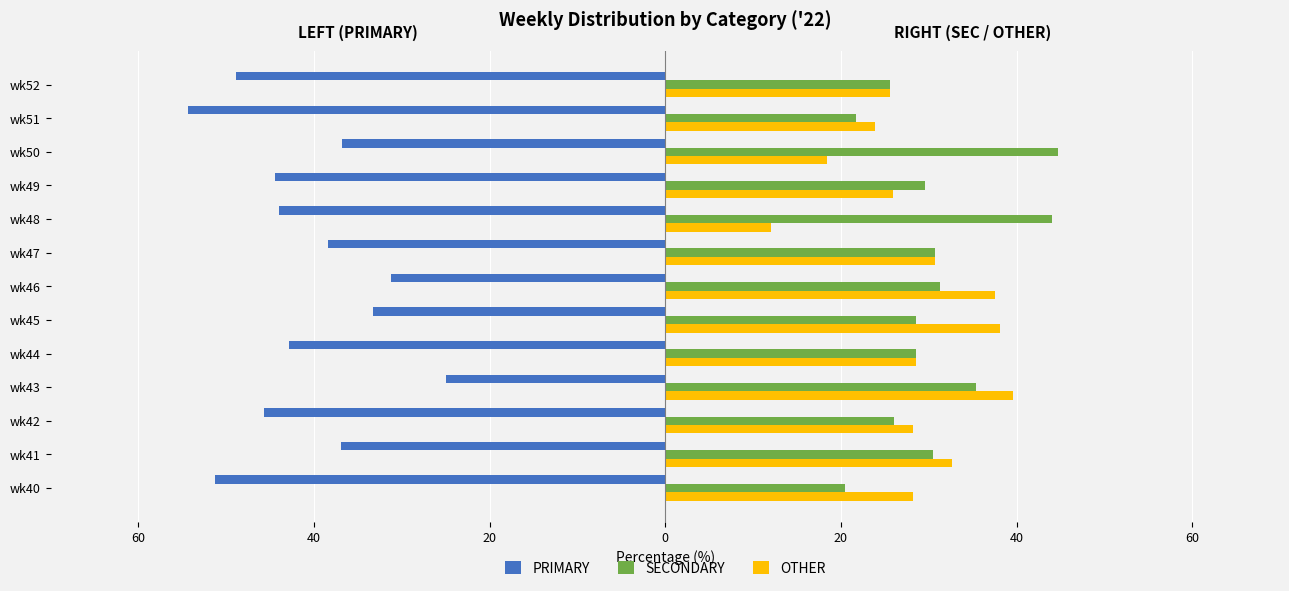

What are all the series names shown in the legend?

PRIMARY, SECONDARY, OTHER